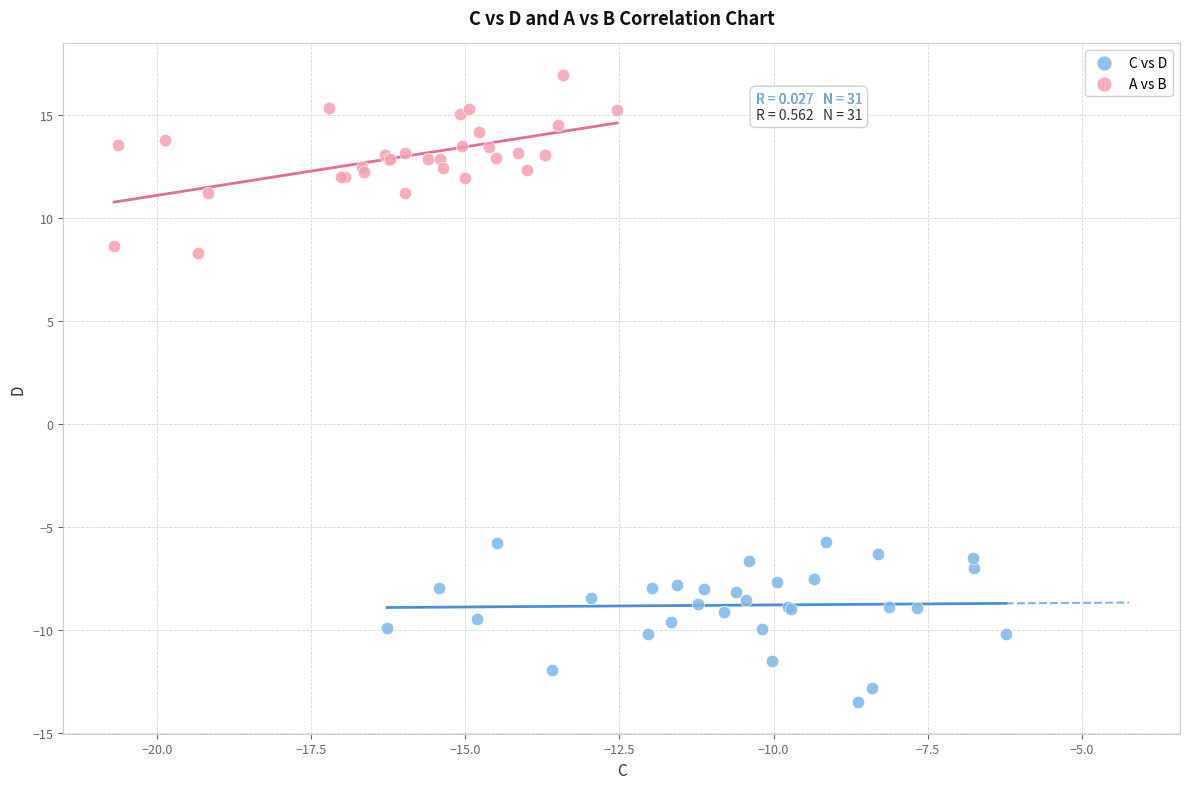

Which series has the widest spread of Y values?

A vs B